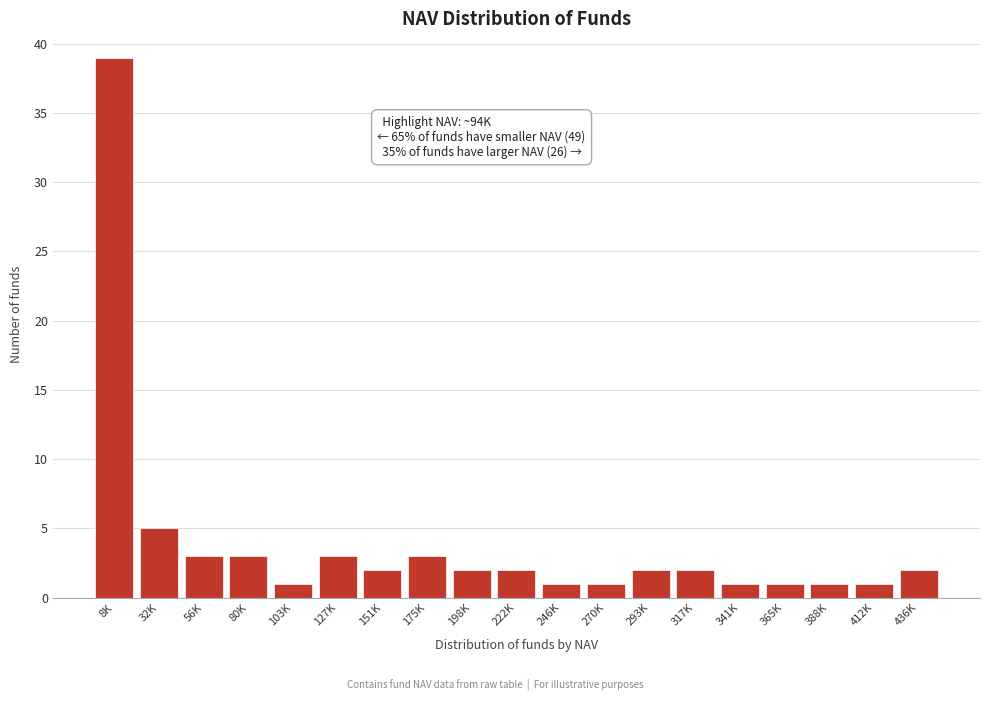

Reading left to right, list all the values displayed in this chart.

39	5	3	3	1	3	2	3	2	2	1	1	2	2	1	1	1	1	2